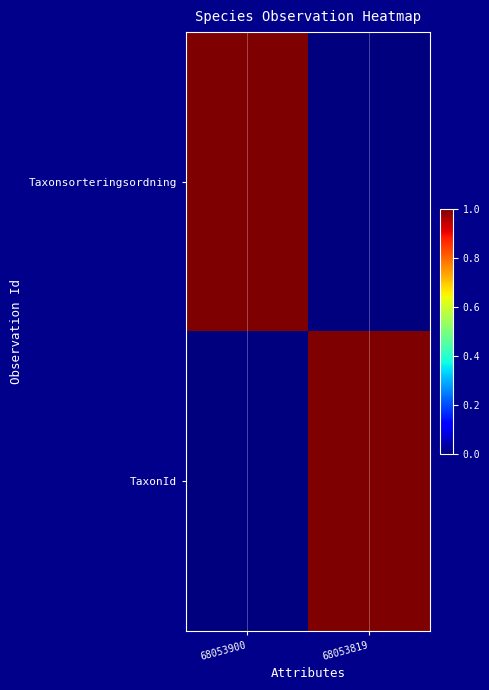

Rank the series at 68053819 from highest to lowest value.

TaxonId, Taxonsorteringsordning